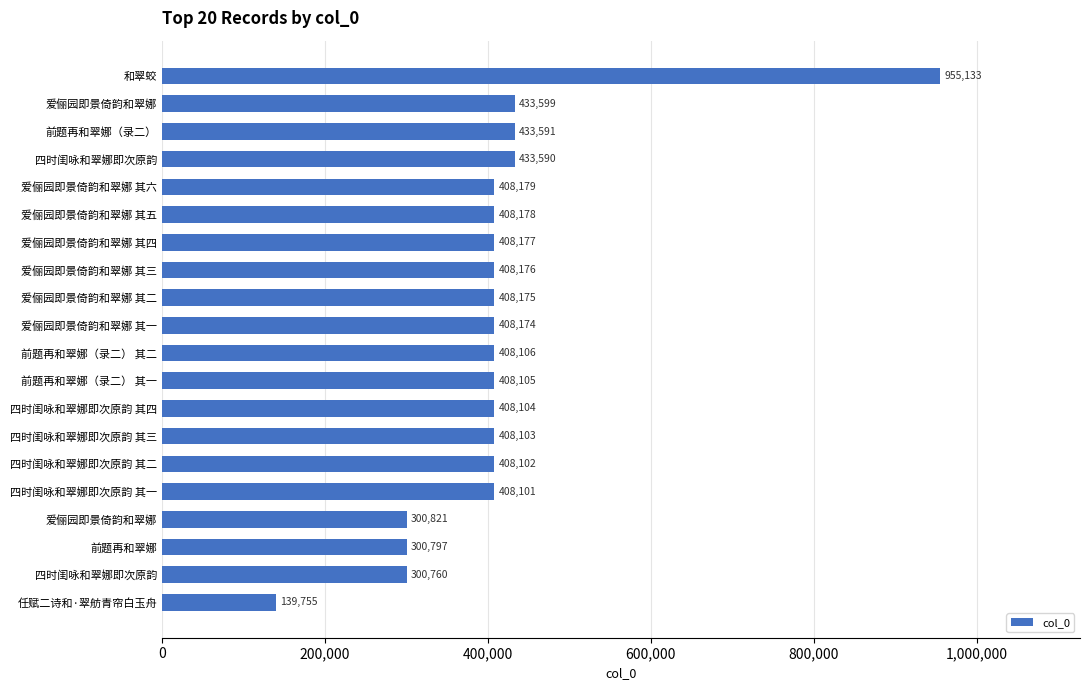

What is the average value?

409786